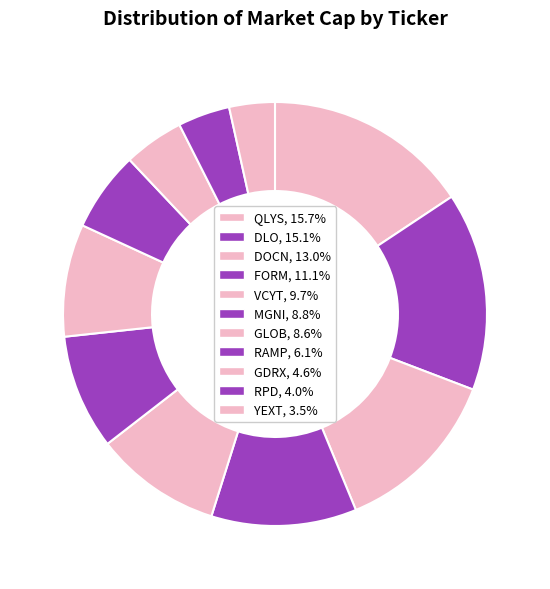

To the nearest percent, what portion does RAMP represent?

6%